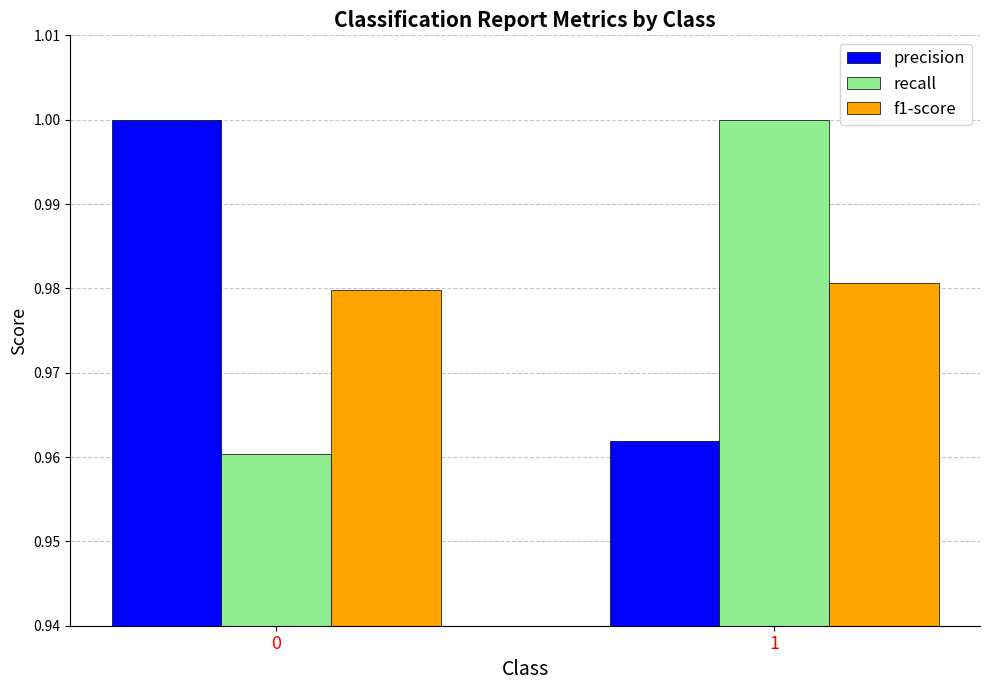

How many bars are there in total?

6